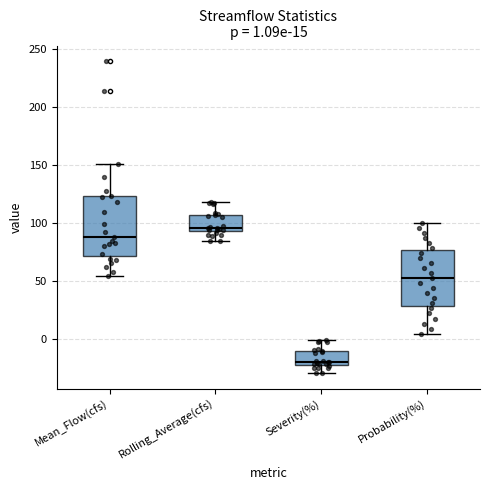

Which box has the highest median line?

Rolling_Average(cfs)